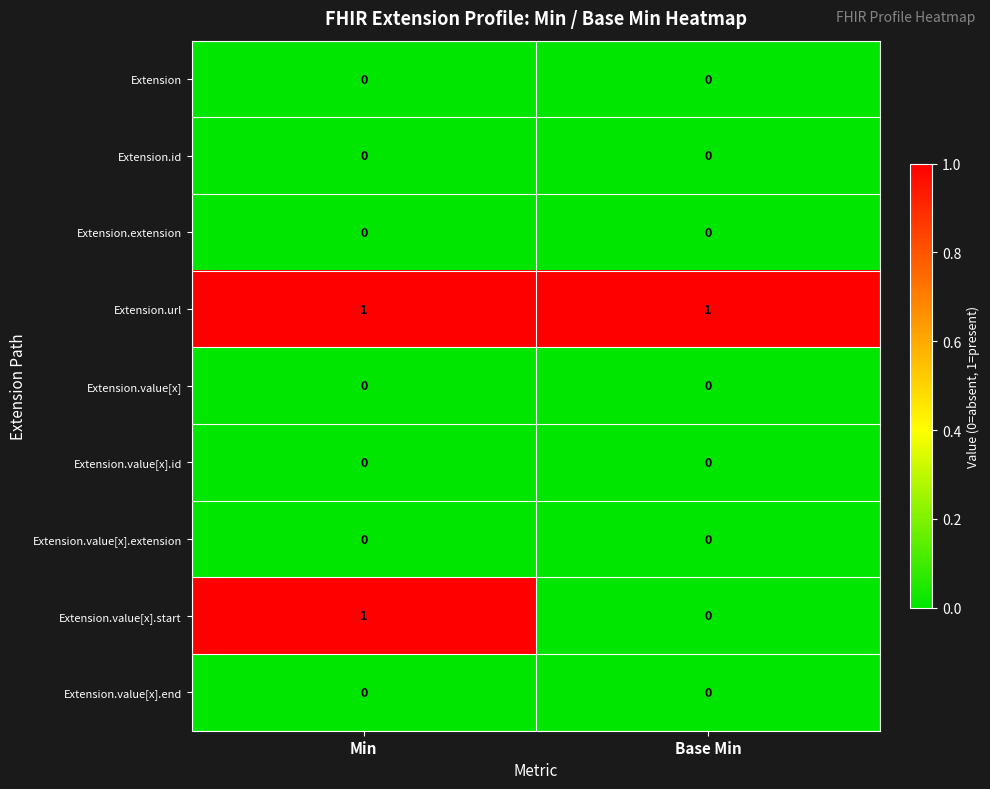

Rank the categories by Extension.value[x].start value from lowest to highest.

Base Min, Min